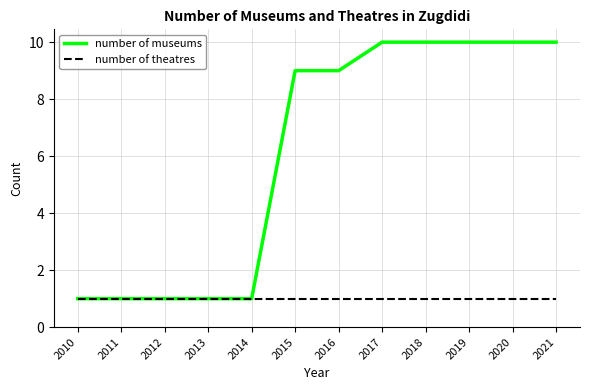

How many number of museums values are between 1 and 10?

12